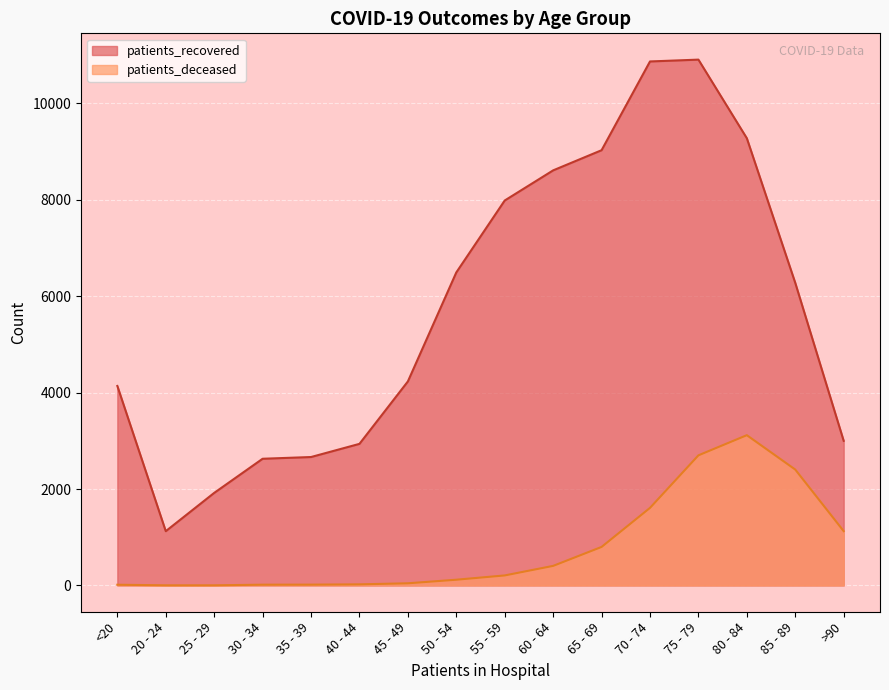

Which category has the lowest value across all series?

20 - 24